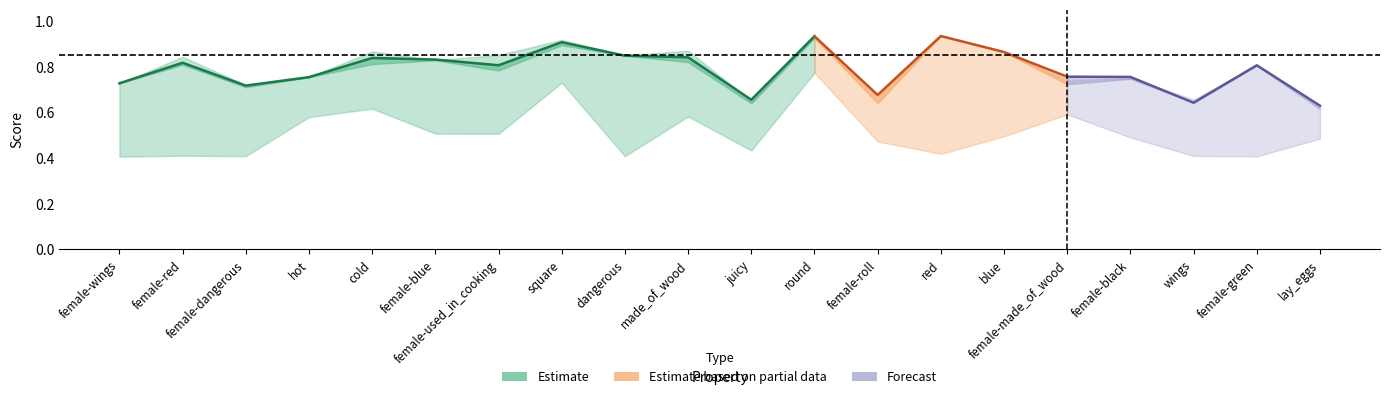

Where is acc nearest to the value 0?

lay_eggs